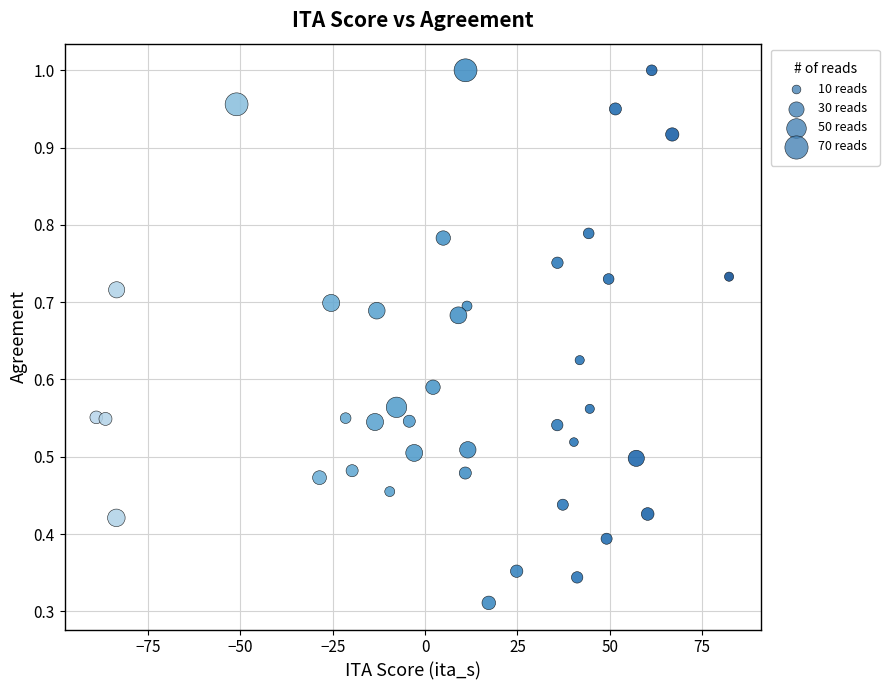

What is the range of X values (max minus min)?

171.4